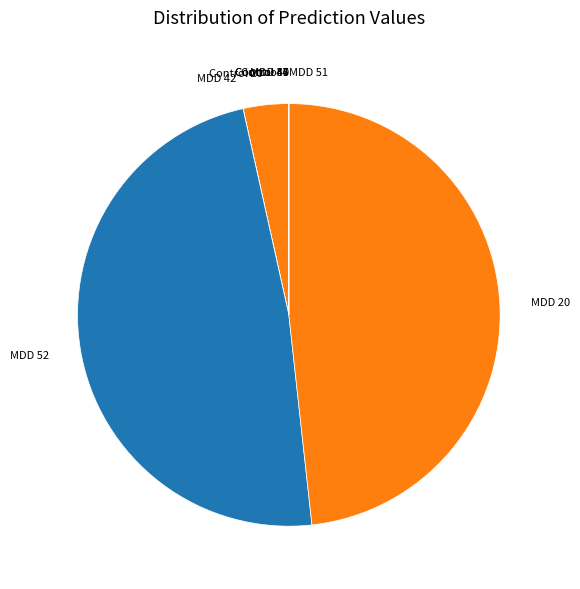

Is it true that Control 20 is 3% of the pie?

True